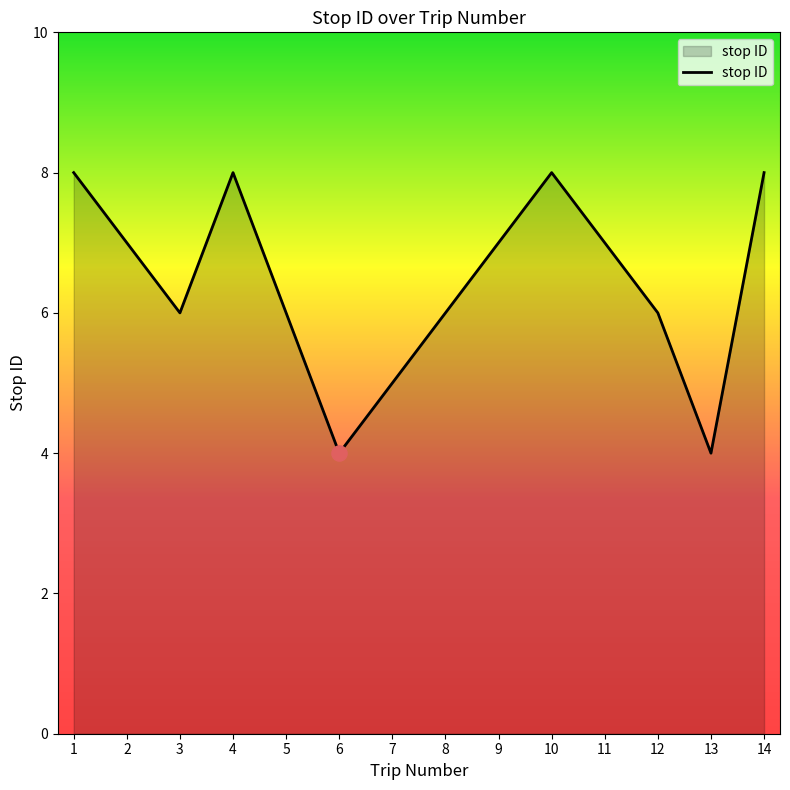

What is the change in value from 8 to 13?

-2